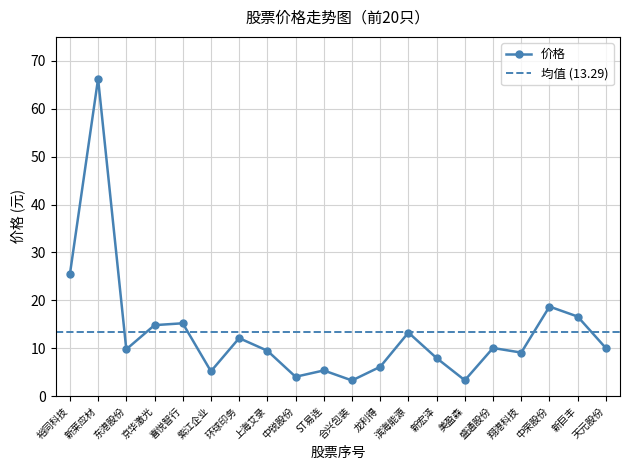

What is the greatest value displayed?

66.3